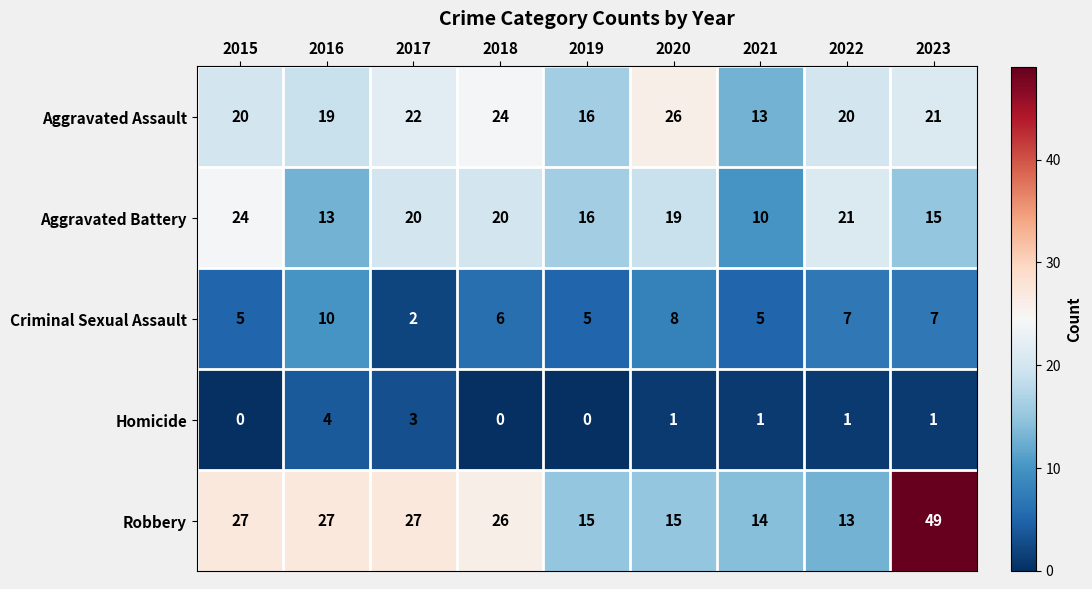

What is the spread (max minus min) of values at 2016?

23